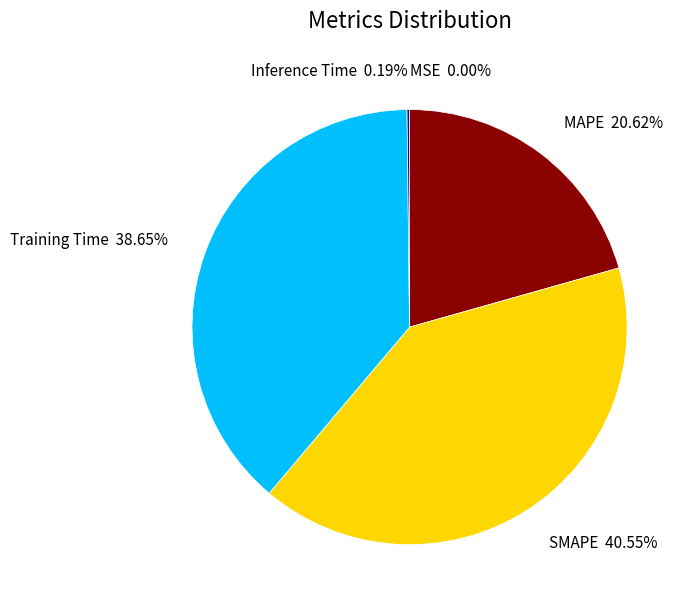

Which category has the biggest portion of the pie?

SMAPE